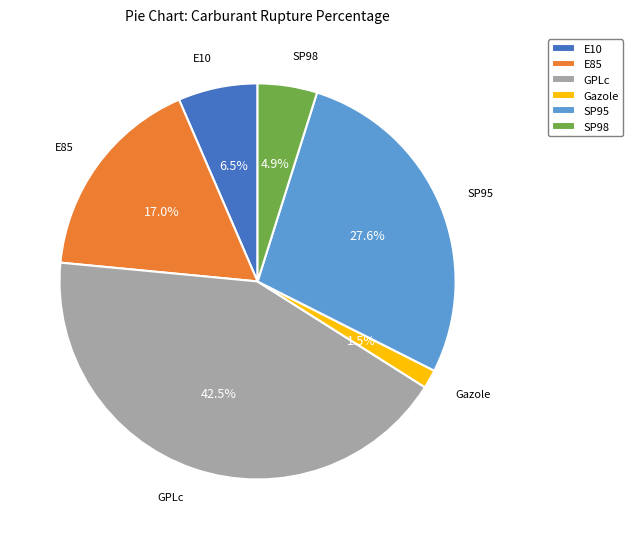

Between Gazole and E10, which is larger?

E10